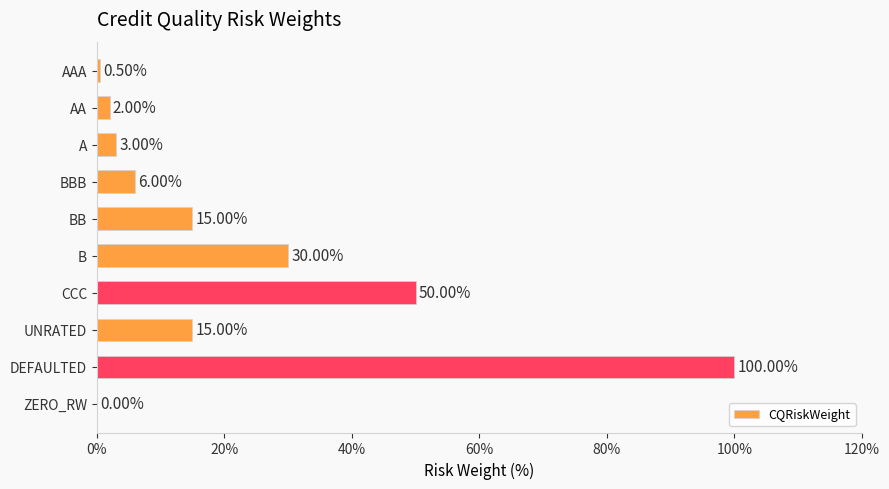

Where is the data nearest to the value 50?

CCC